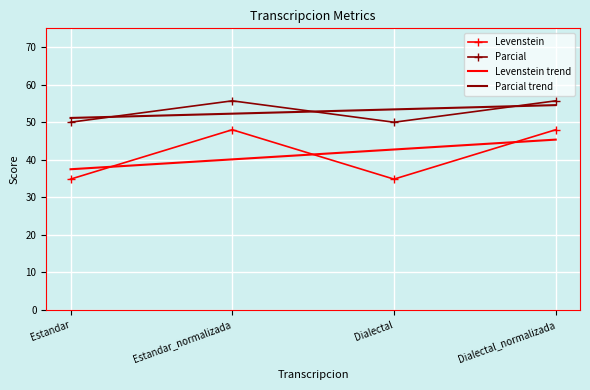

What are all the series names shown in the legend?

Levenstein, Parcial, Levenstein trend, Parcial trend